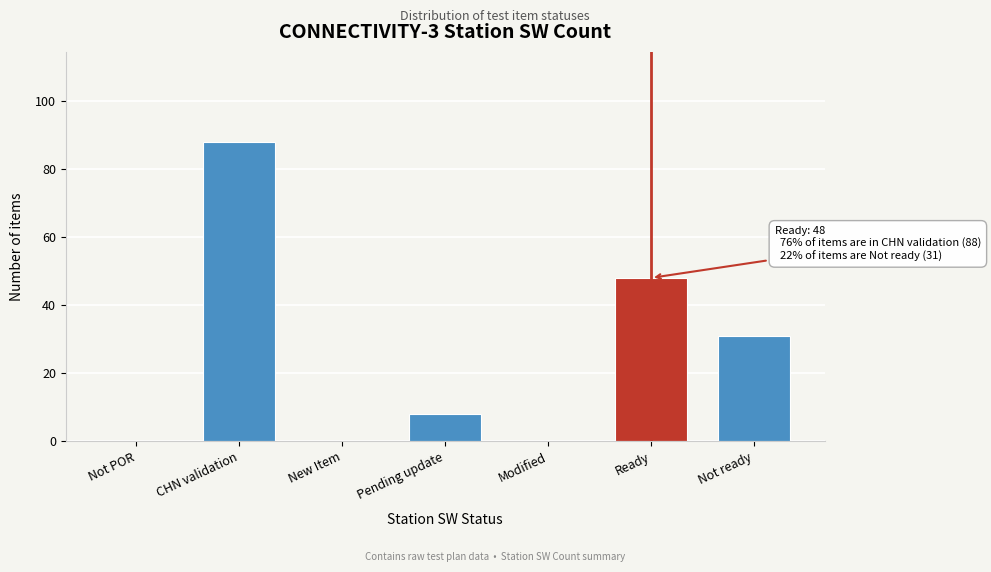

Reading left to right, transcribe all the data shown in this chart.

Not POR=0	CHN validation=88	New Item=0	Pending update=8	Modified=0	Ready=48	Not ready=31